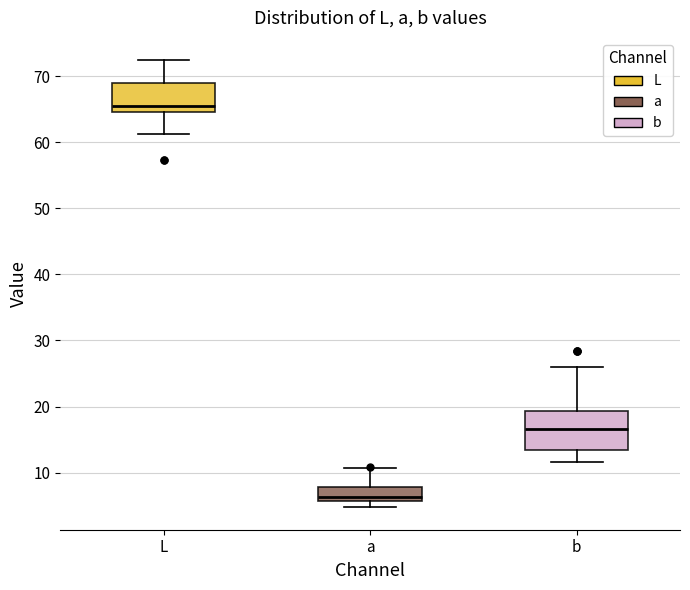

Reading left to right, transcribe this box plot: for each box, give where its median line is, the range the box spans, and where its two whiskers end, as read against the y-axis. The values are not printed on the chart, so give them approximately, as read against the axis.

L: median 65 (just above the box's lower edge), box 65 to 69, whiskers 61 to 72
a: median 6 (just above the box's lower edge), box 6 to 8, whiskers 5 to 11
b: median 17, box 13 to 19, whiskers 12 to 26